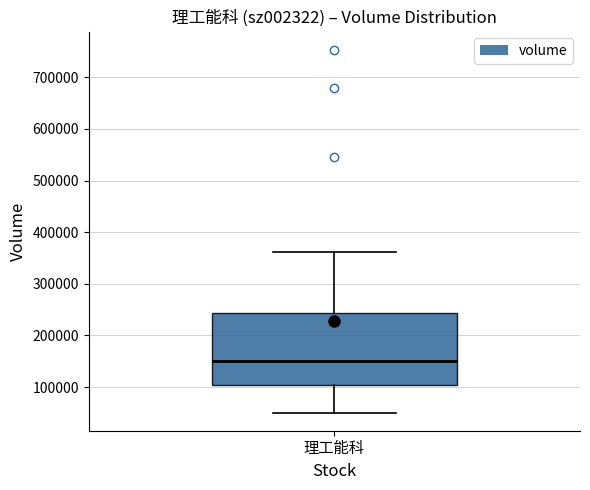

Transcribe this box plot: give where the median line is, the range the box spans, and where the two whiskers end, as read against the y-axis. The values are not printed on the chart, so give them approximately, as read against the axis.

median 150000, box 100000 to 240000, whiskers 50000 to 360000